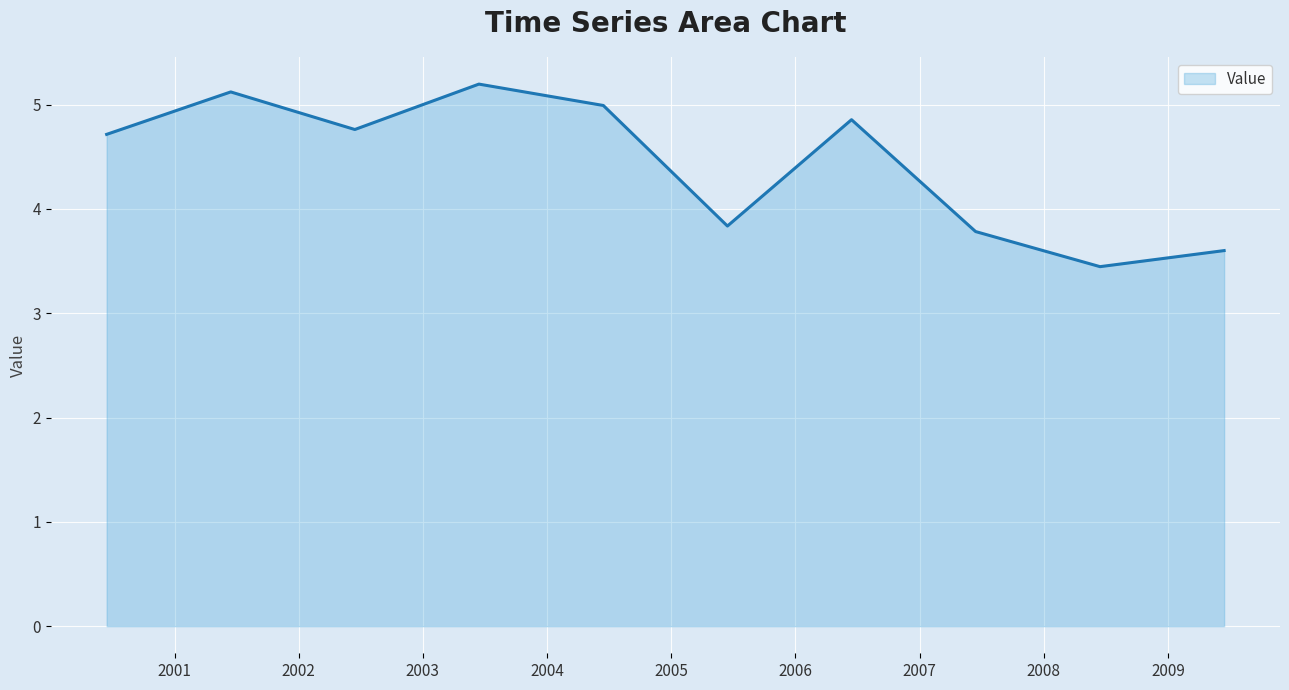

What is the minimum value shown in the chart?

3.4